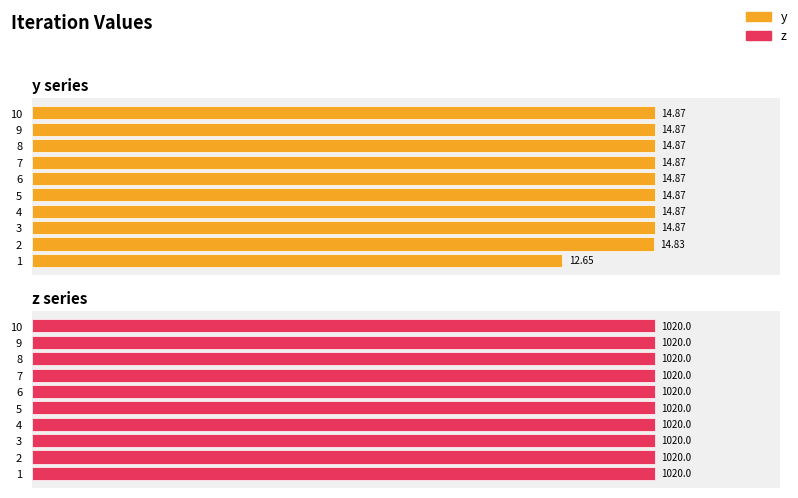

What is the value of the y bar at the 9th from the left?

14.9